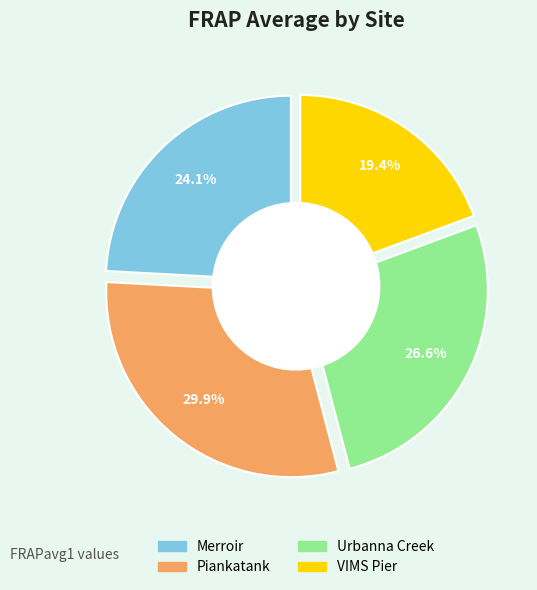

The VIMS Pier slice represents 11% of the pie. True or false?

False